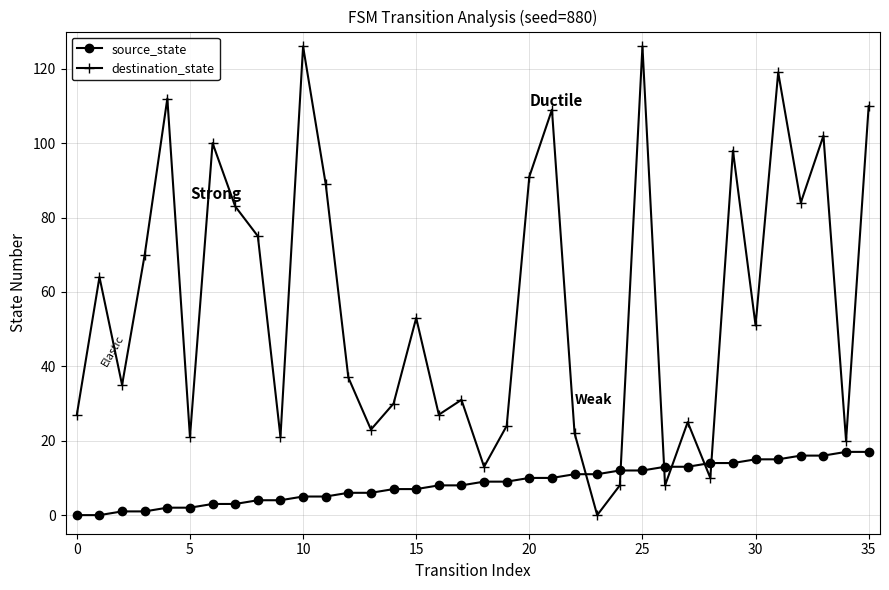

Which series has the largest total across all categories?

destination_state